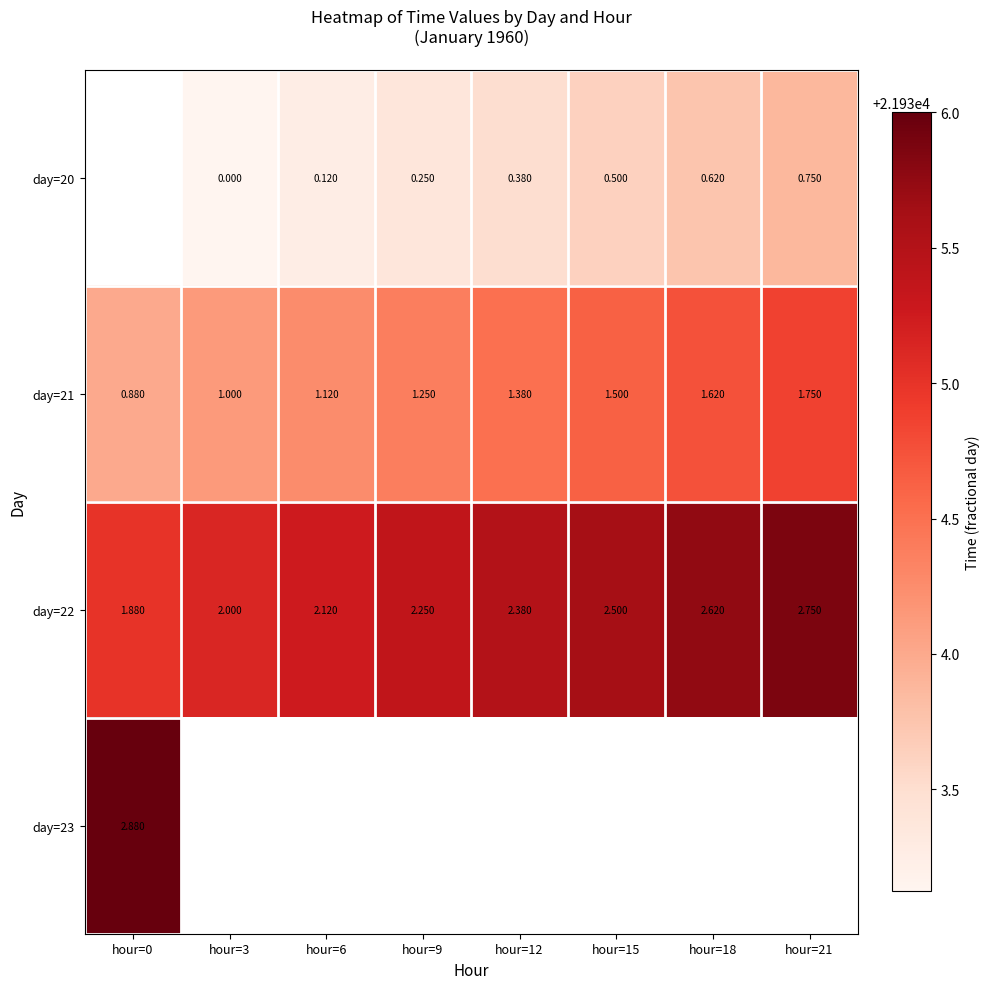

Is the value of day=23 at hour=0 greater than the value of day=22 at hour=21?

Yes